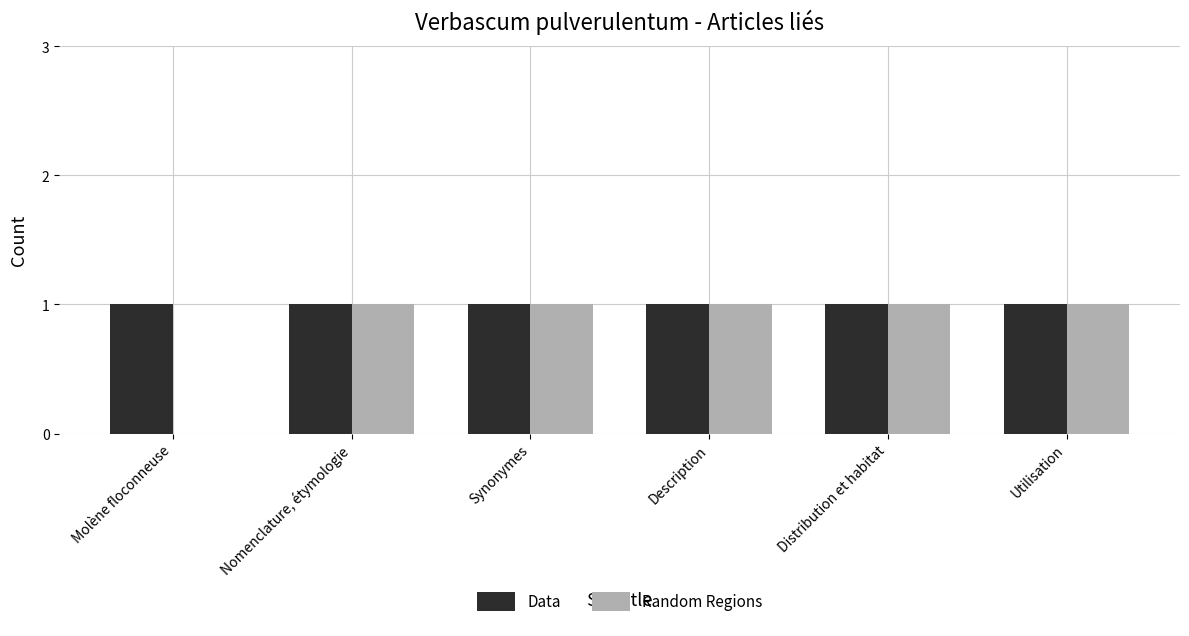

Which series has the largest total across all categories?

Data